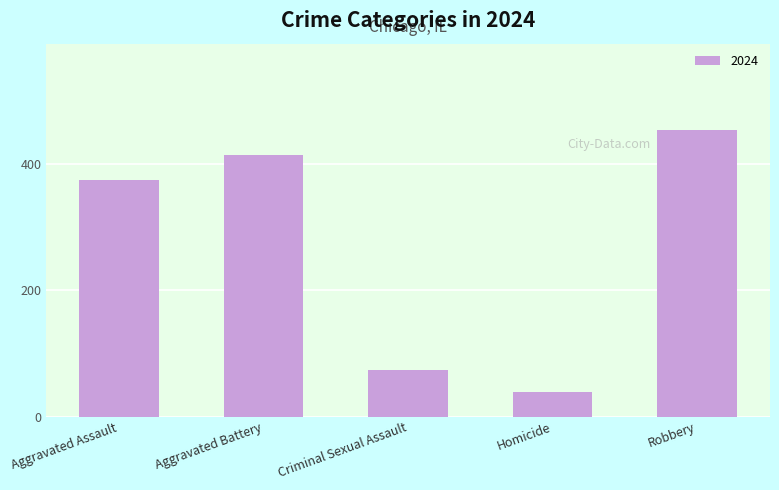

Reading right to left, extract all data points from this chart.

455	39	74	415	375